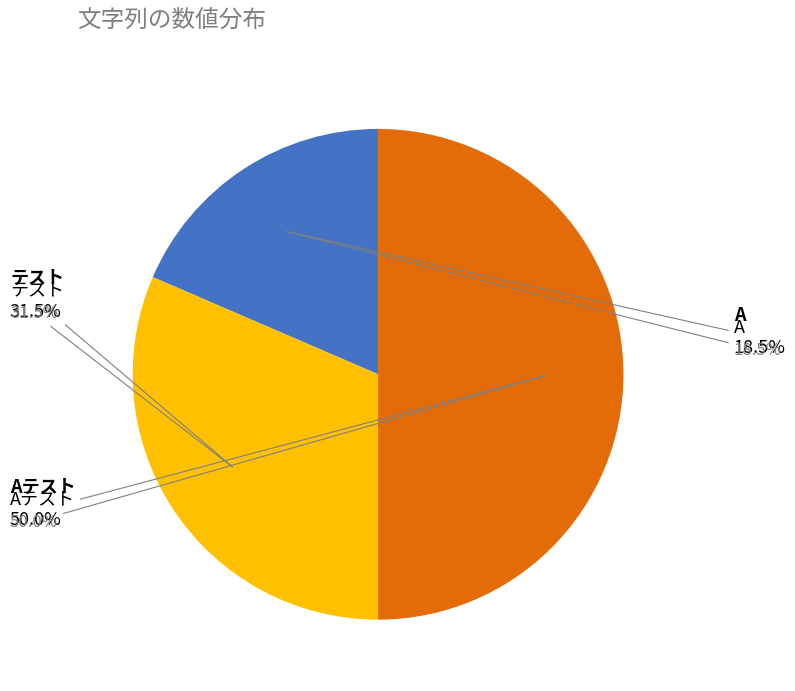

What is the change in value from A to テスト?

+1.4